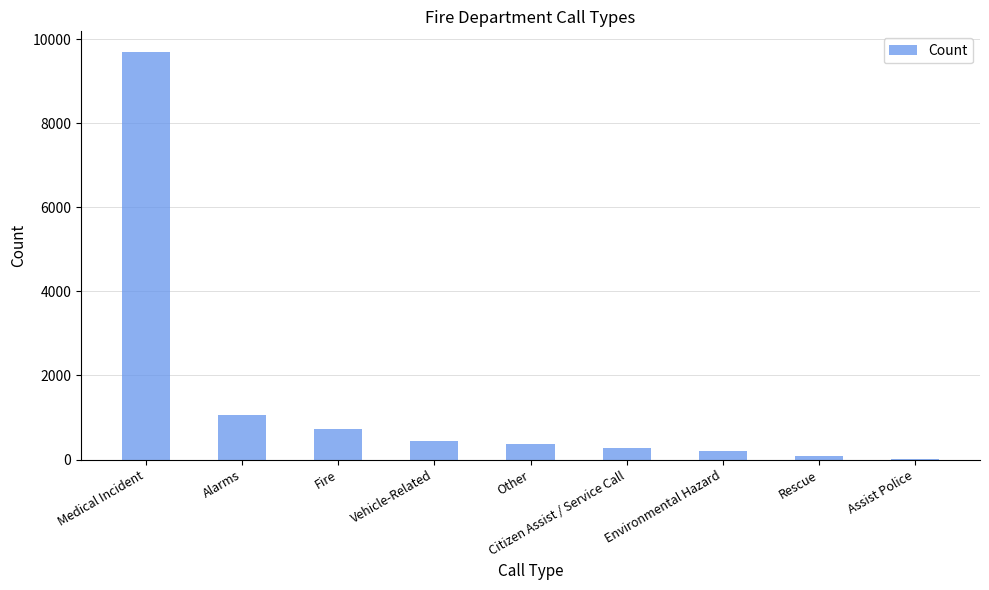

Is it true that the value at Citizen Assist / Service Call is 271?

True